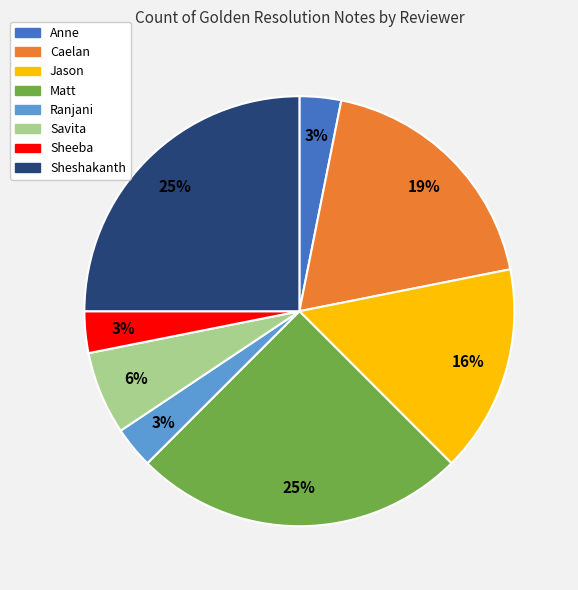

True or false: Caelan accounts for 19% of the total.

True